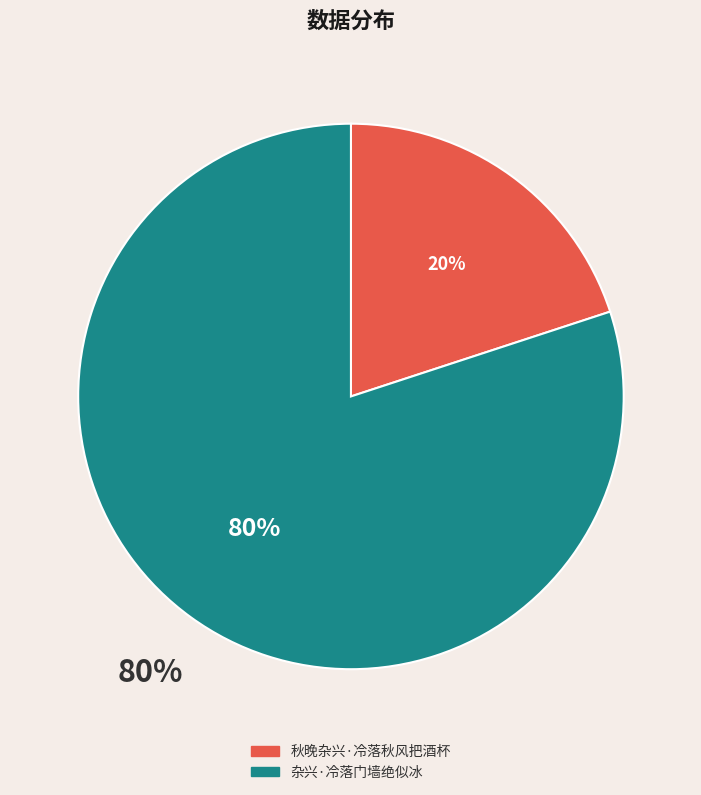

What is the total percentage of 杂兴·冷落门墙绝似冰 and 秋晚杂兴·冷落秋风把酒杯?

100.0%